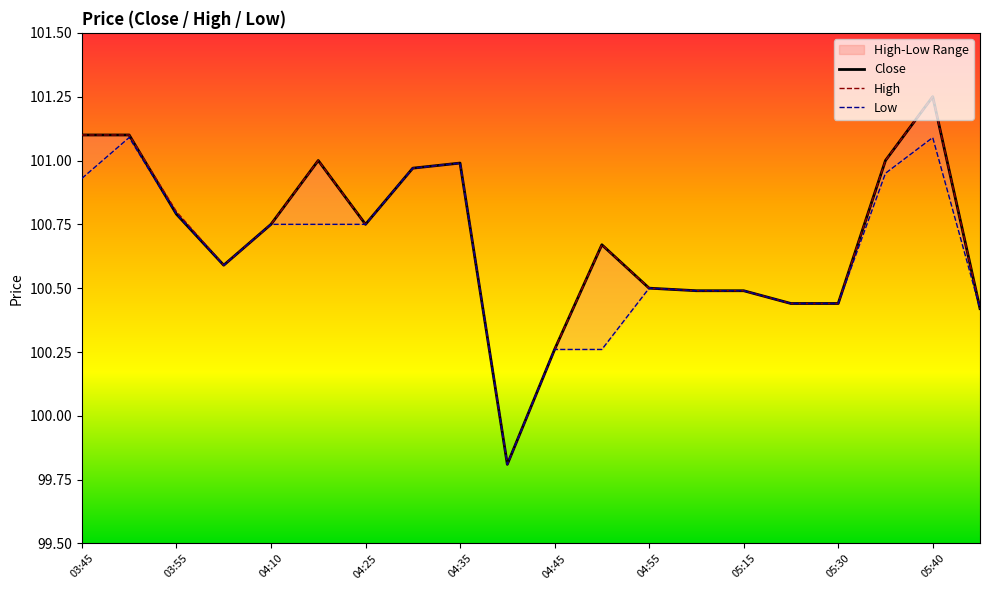

What is the average value of the Close series?

100.7